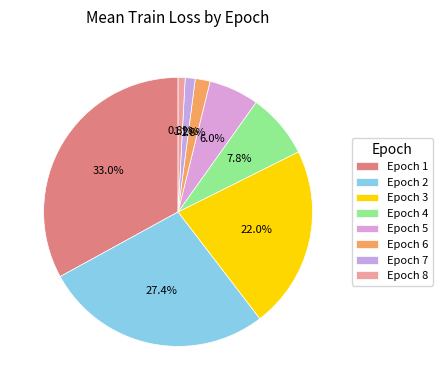

How many segments does this pie chart have?

8